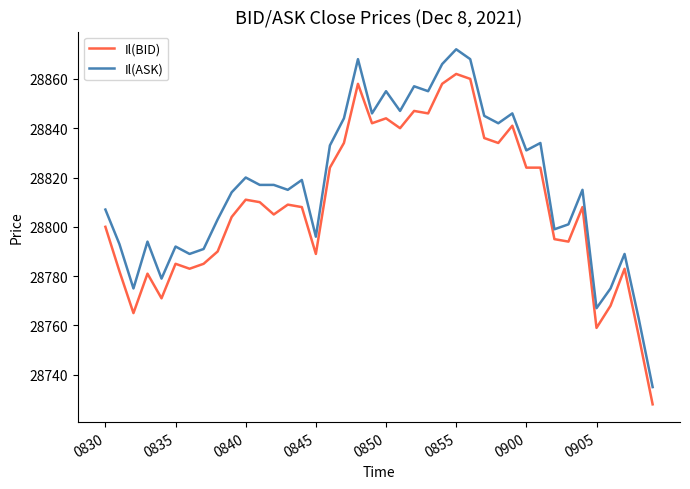

True or false: Il(BID) and Il(ASK) intersect in this chart.

False